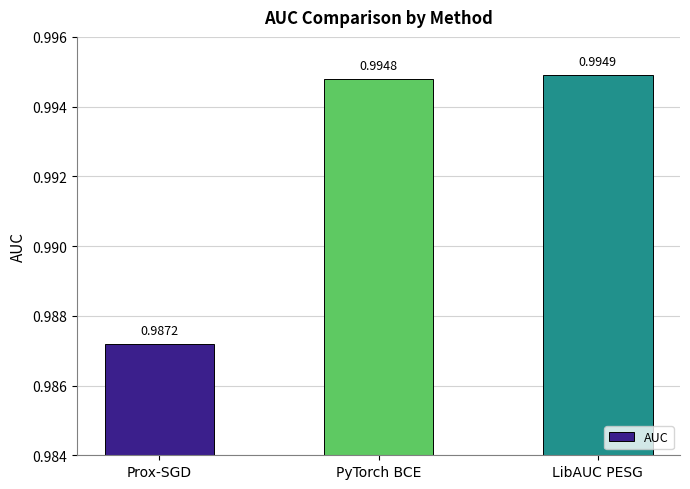

What is the sum of the values at Prox-SGD and PyTorch BCE?

2.0